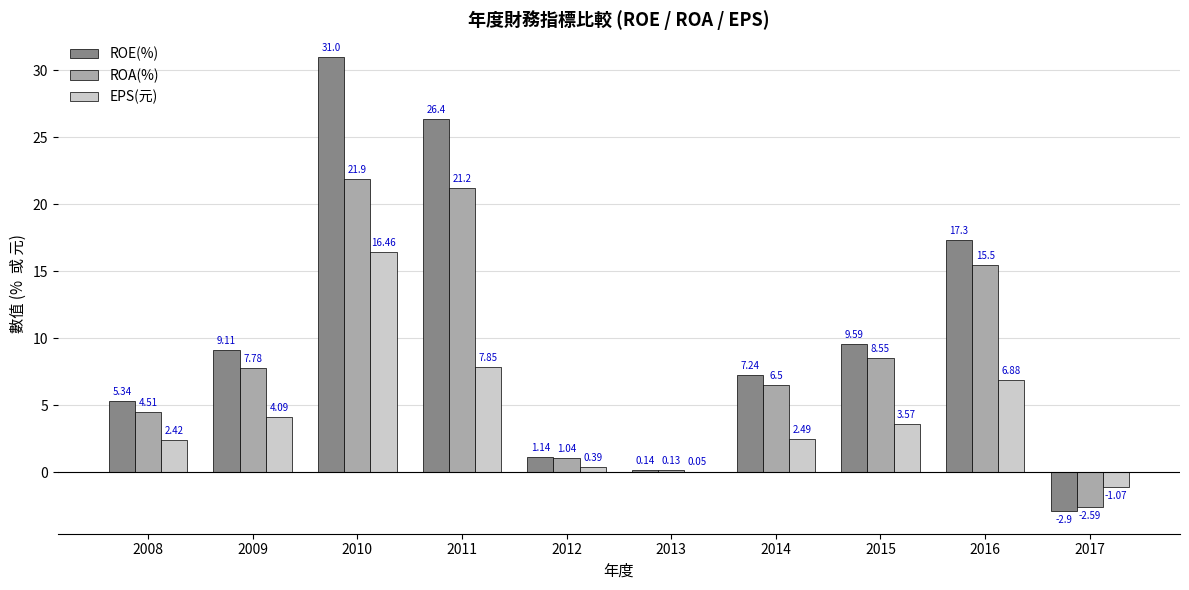

Which series has the largest total across all categories?

ROE(%)